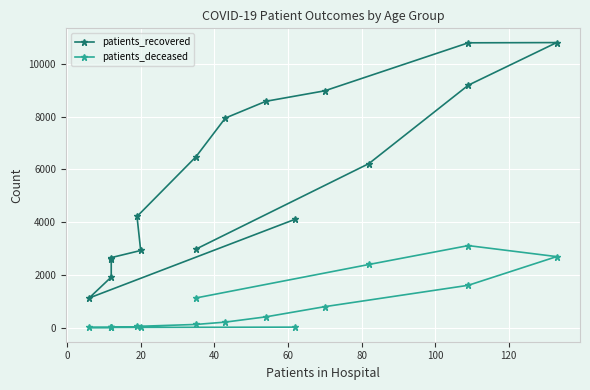

What is the lowest value of the patients_deceased series?

3